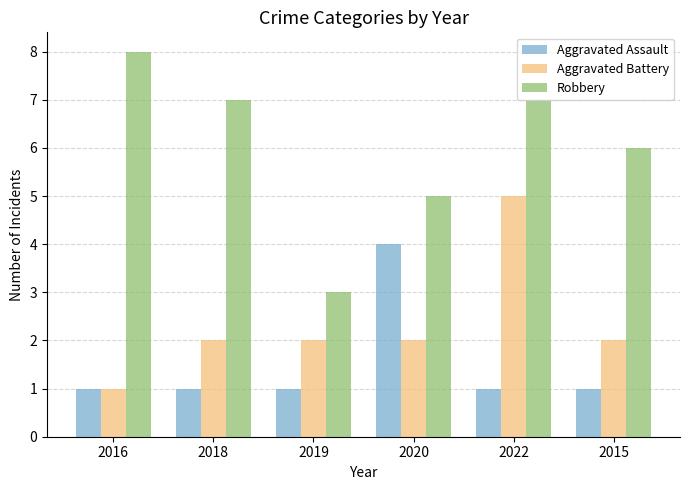

The Robbery series shows 7 at 2022. True or false?

True